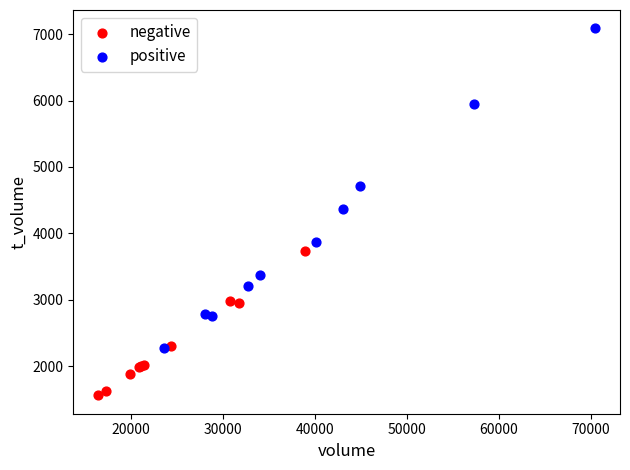

Which series has the largest Y range (max minus min)?

positive